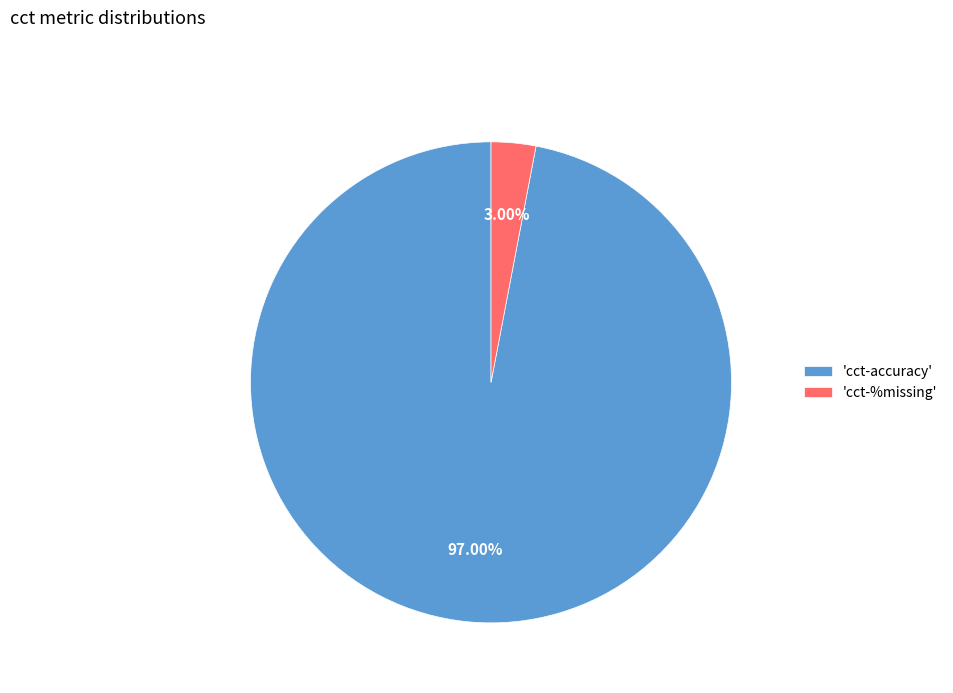

How many segments does this pie chart have?

2